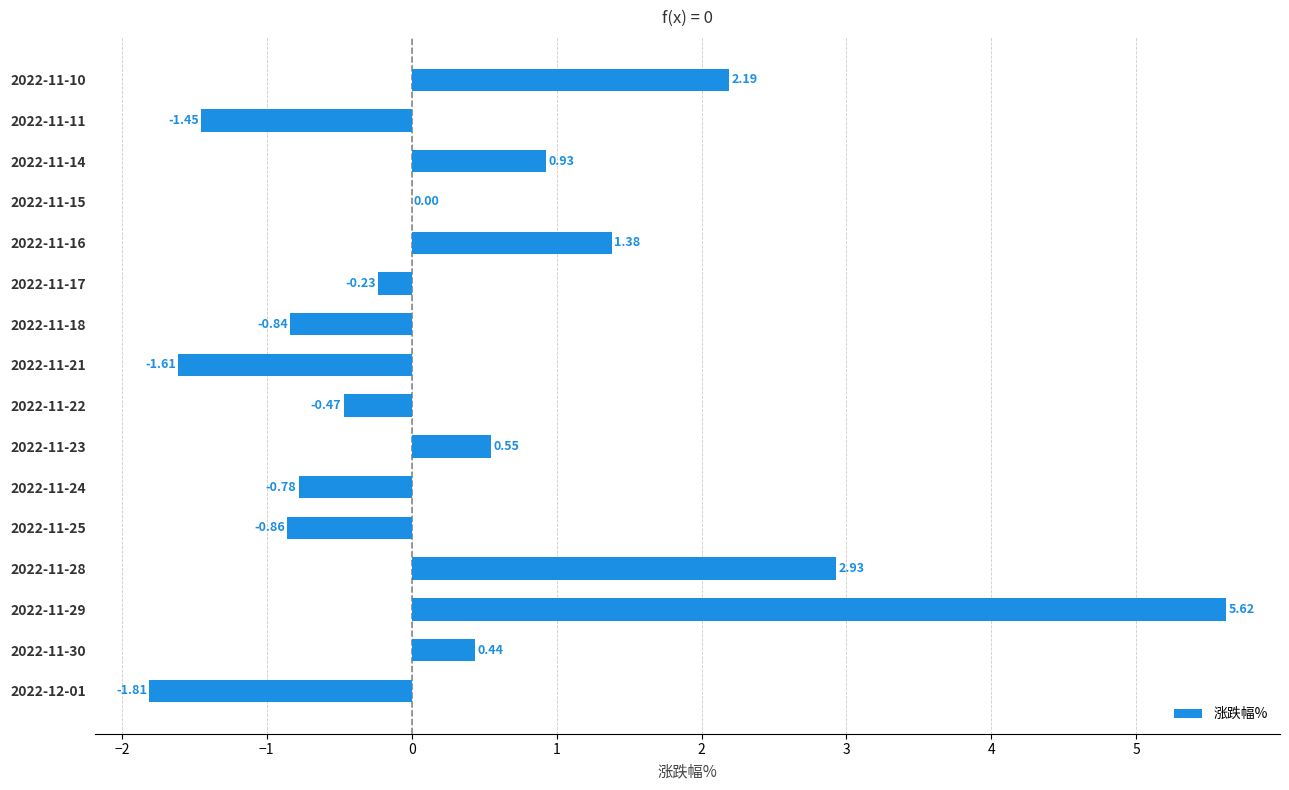

How many series are shown in this chart?

1